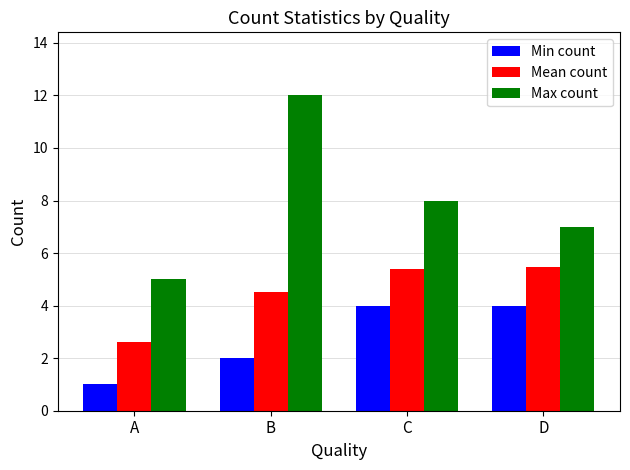

At which label does Max count reach its minimum?

A